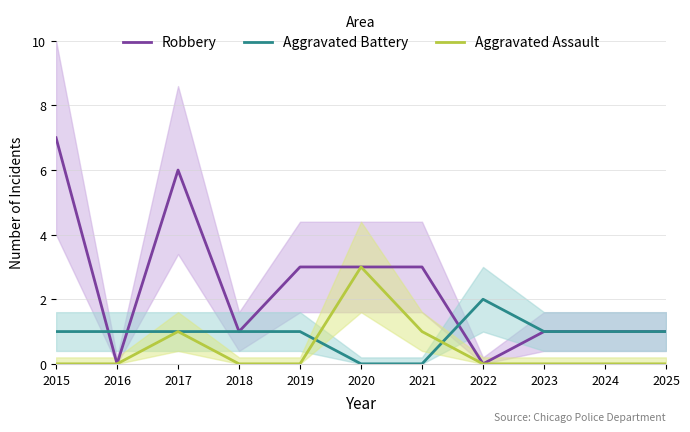

How many Robbery values are between 1 and 3?

7